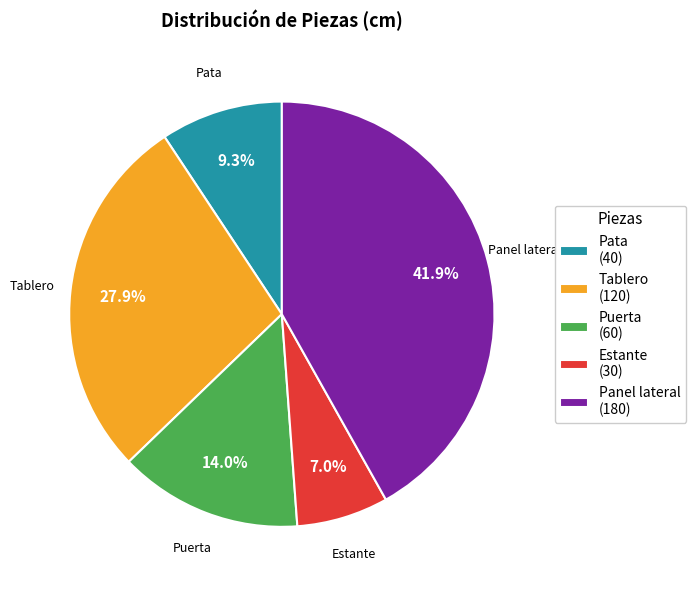

Rank the categories by value from highest to lowest.

Panel lateral, Tablero, Puerta, Pata, Estante